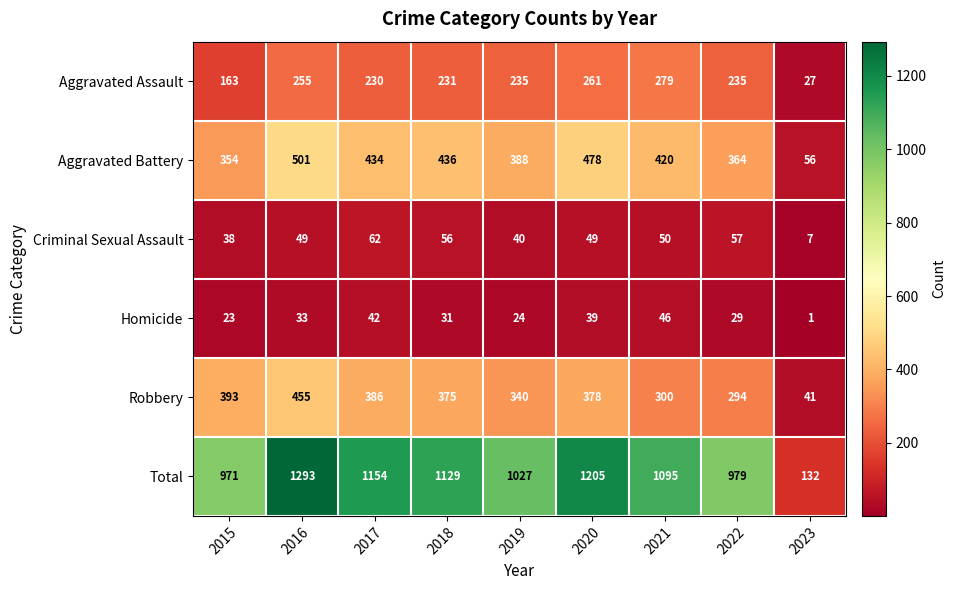

Which series has the largest range (max minus min)?

Total